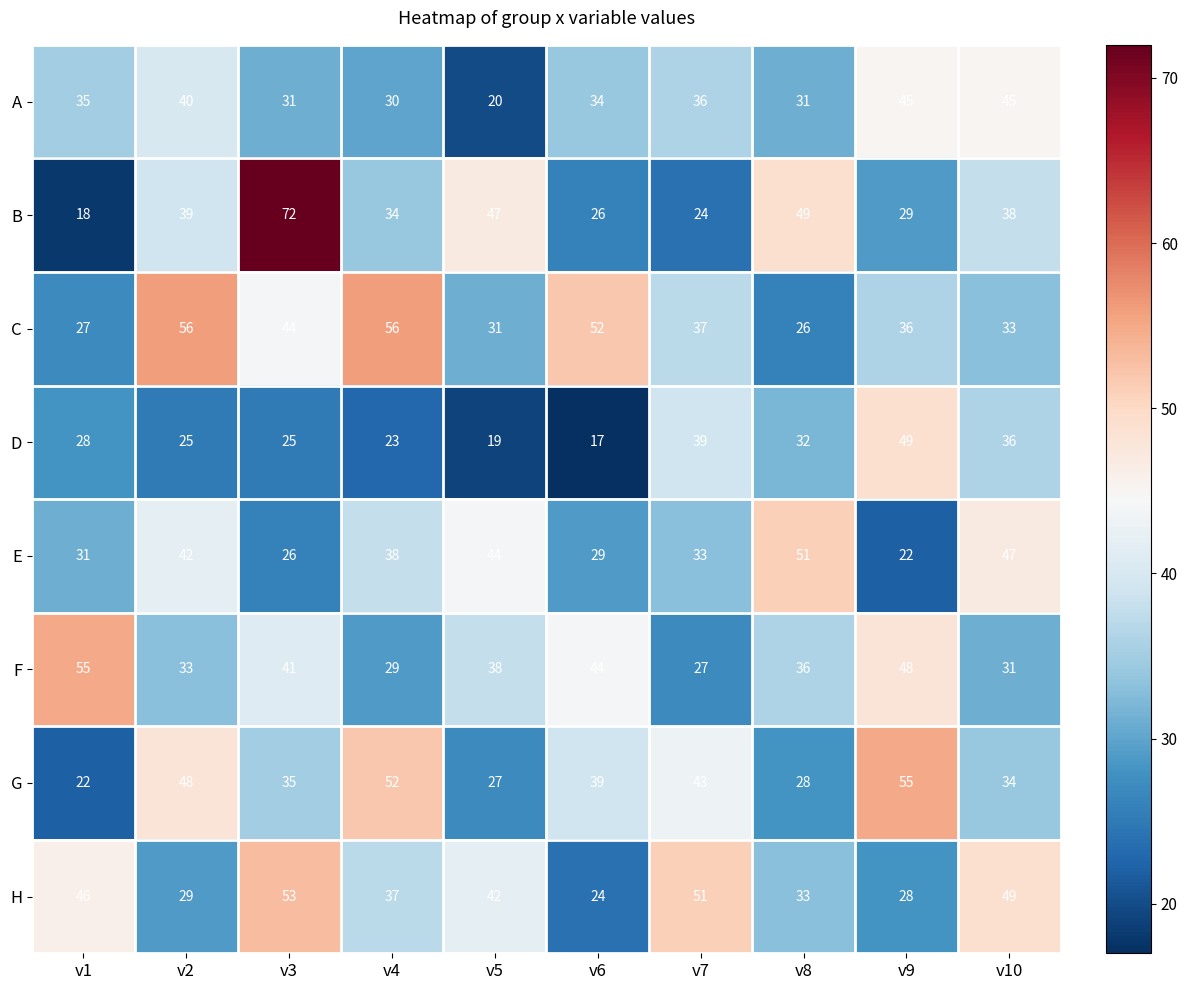

What is the average value of the F series?

38